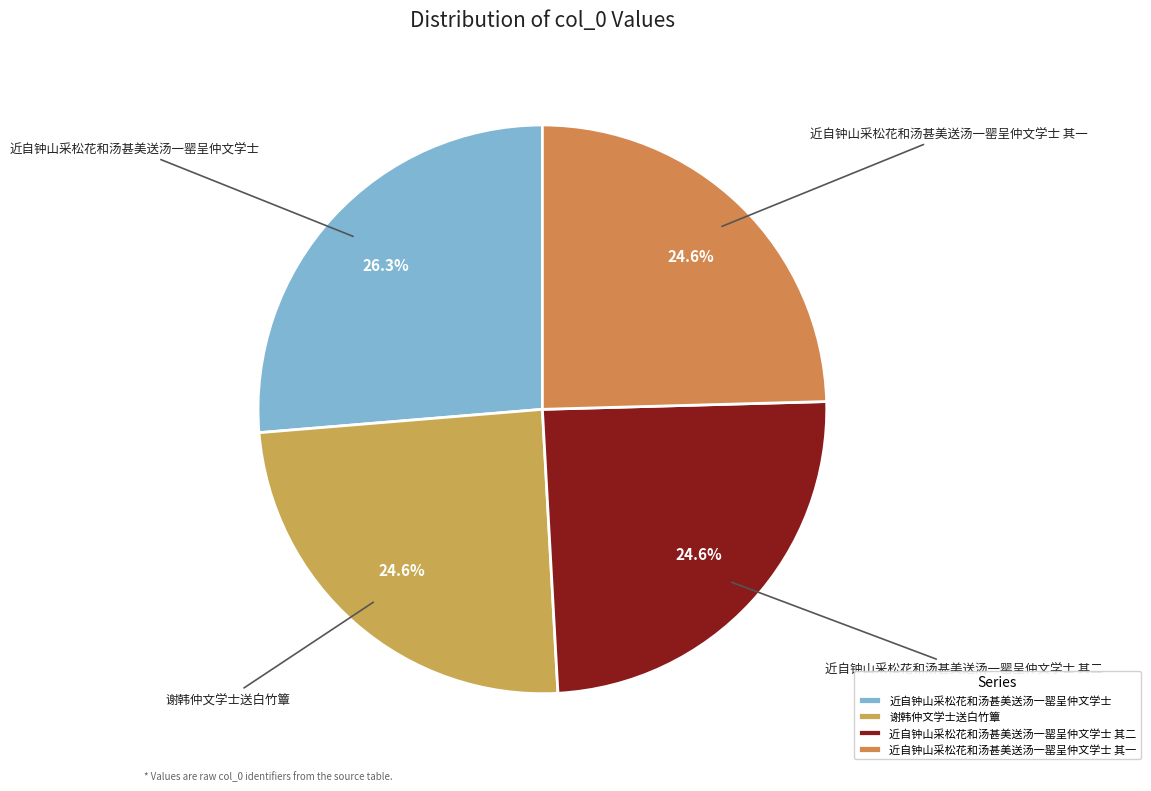

Is the sum of 谢韩仲文学士送白竹簟 and 近自钟山采松花和汤甚美送汤一罂呈仲文学士 greater than half?

Yes